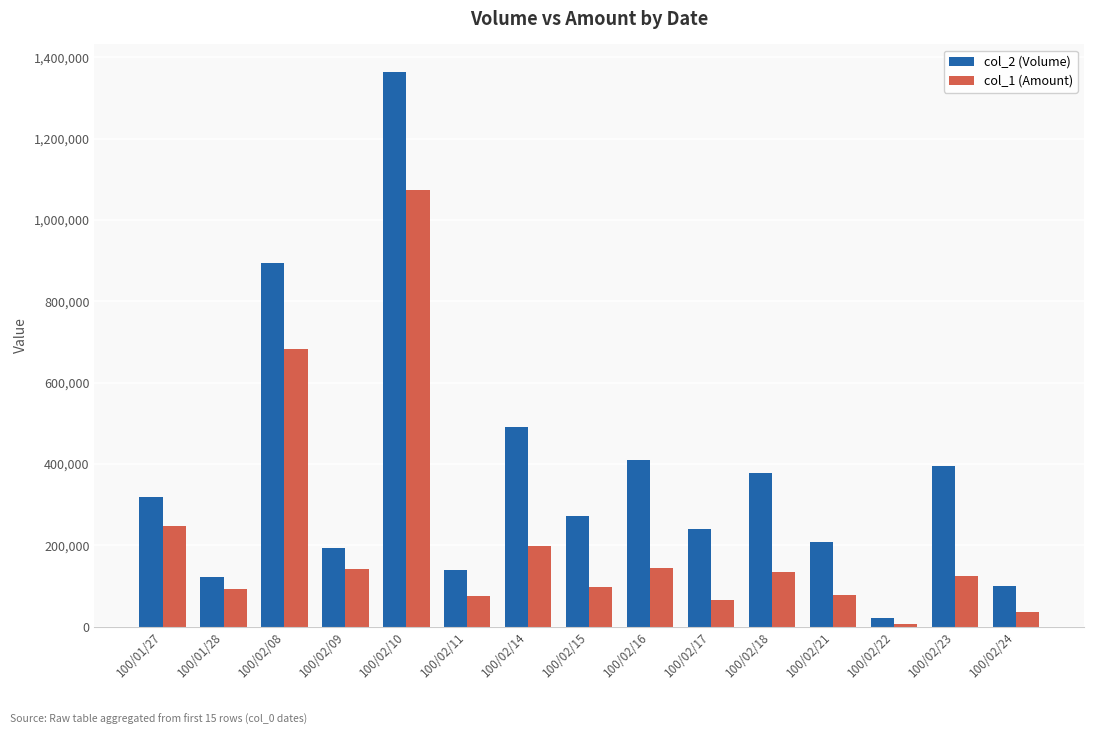

How many bars are there in total?

30